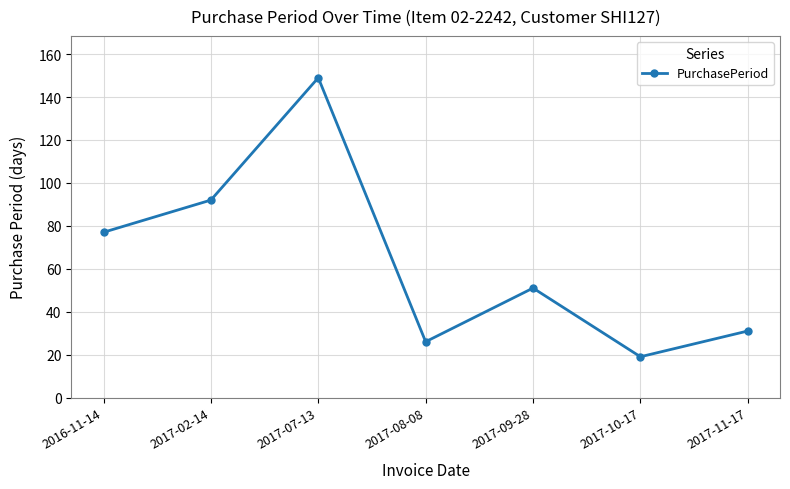

Reading left to right, extract all data points from this chart.

2016-11-14=77	2017-02-14=92	2017-07-13=149	2017-08-08=26	2017-09-28=51	2017-10-17=19	2017-11-17=31